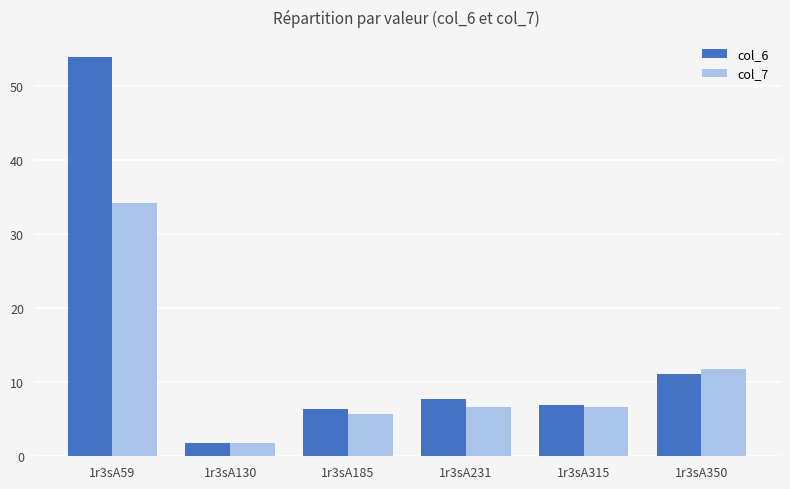

Where is col_6 nearest to the value 27?

1r3sA350